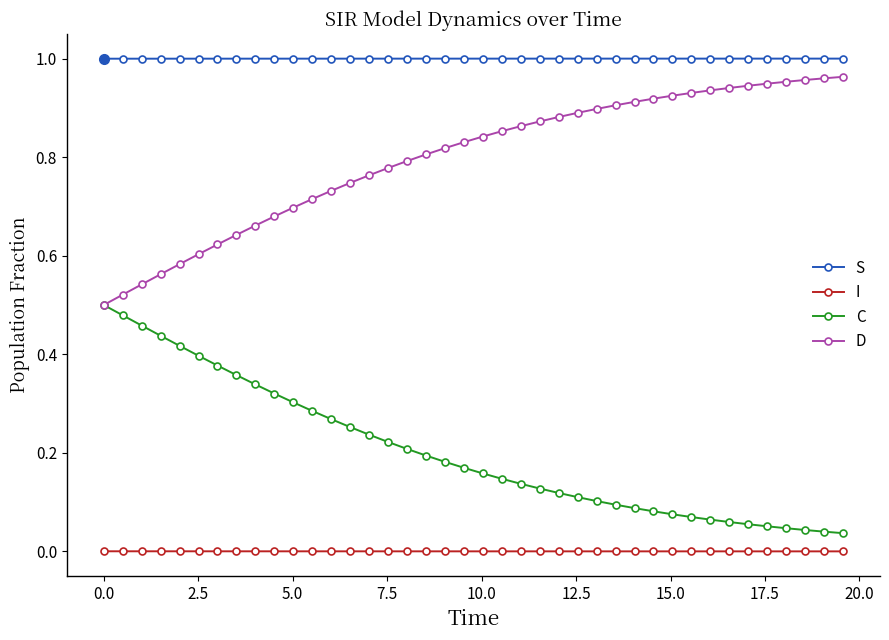

True or false: I and S intersect in this chart.

False